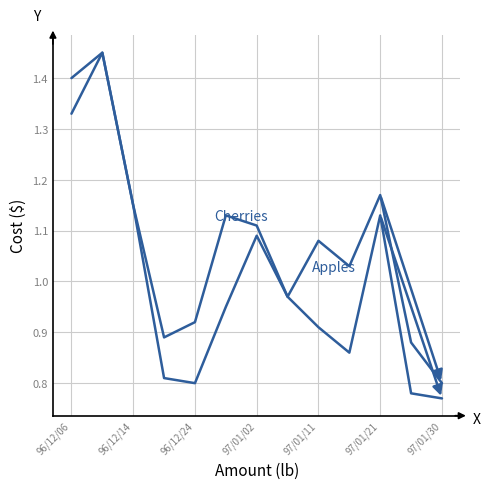

How many series are shown in this chart?

2